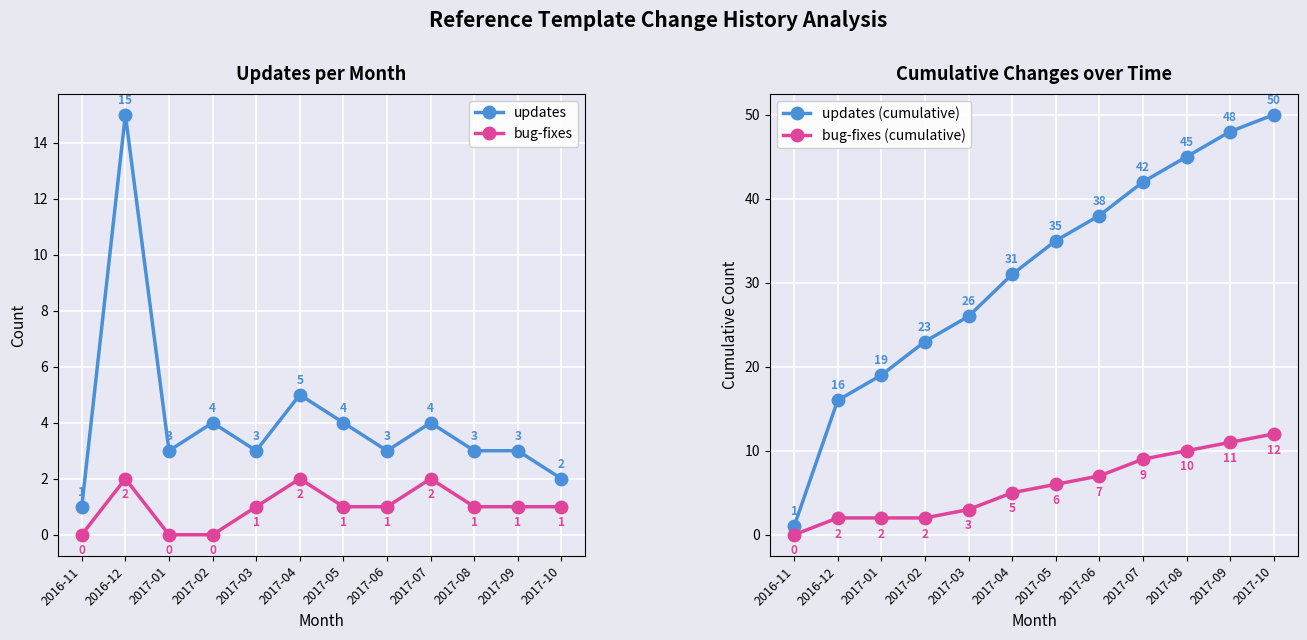

Is it true that updates (cumulative) equals 25 at 2017-07?

False